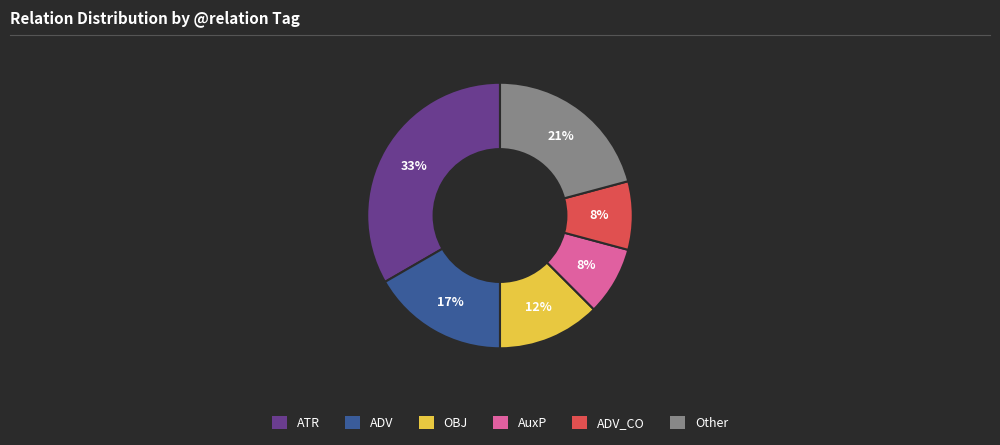

Does any single category account for the majority?

No